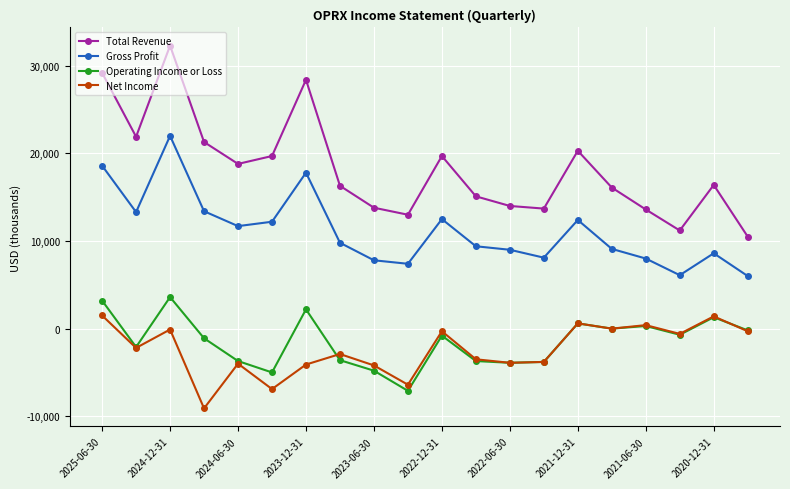

Rank the series by their maximum value, from highest to lowest.

Total Revenue, Gross Profit, Operating Income or Loss, Net Income